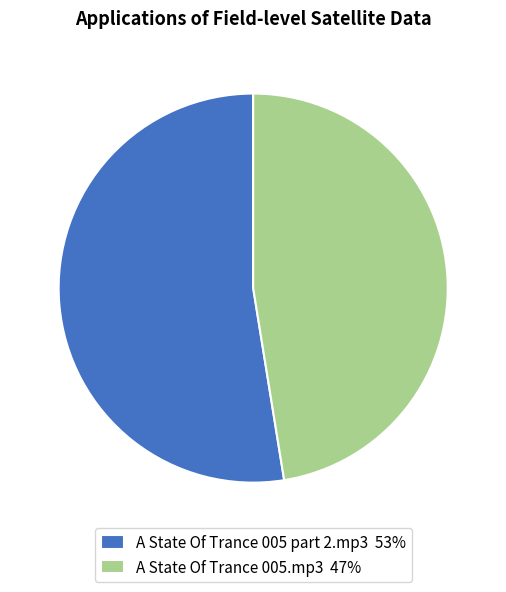

Count the number of slices in the pie.

2